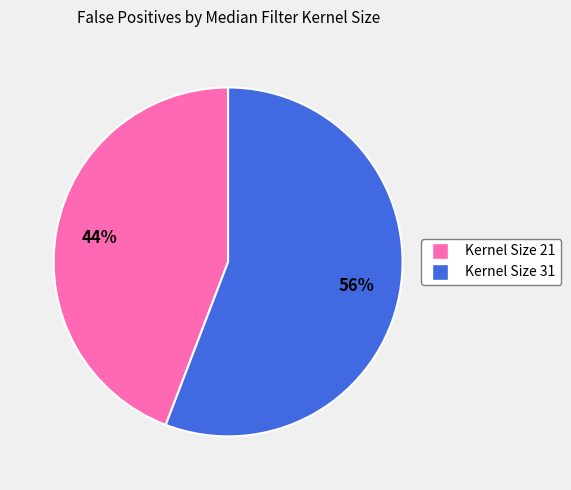

To the nearest percent, what is the average slice percentage?

50%